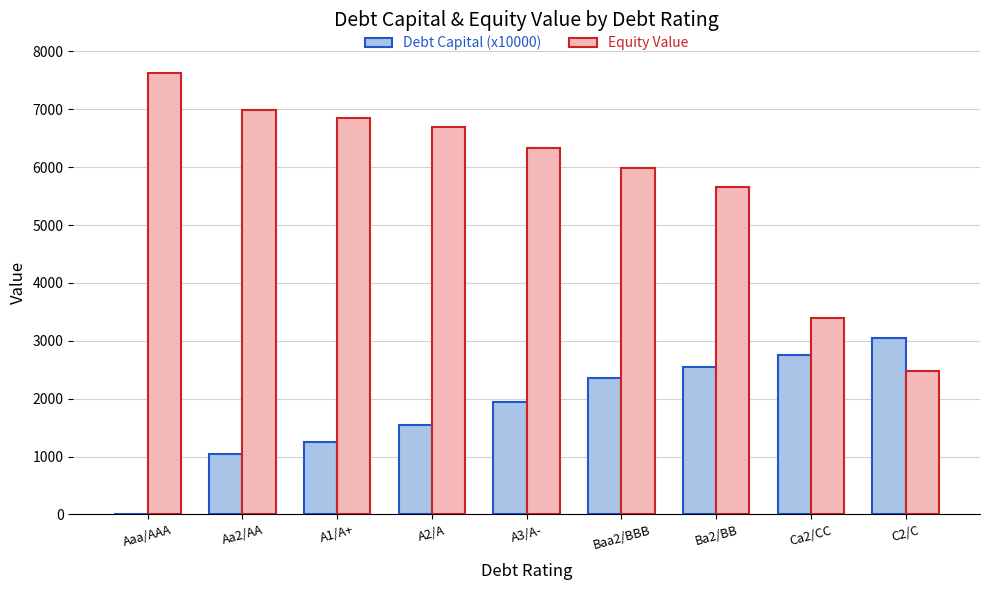

What is the average value of the Equity Value series?

5777.2